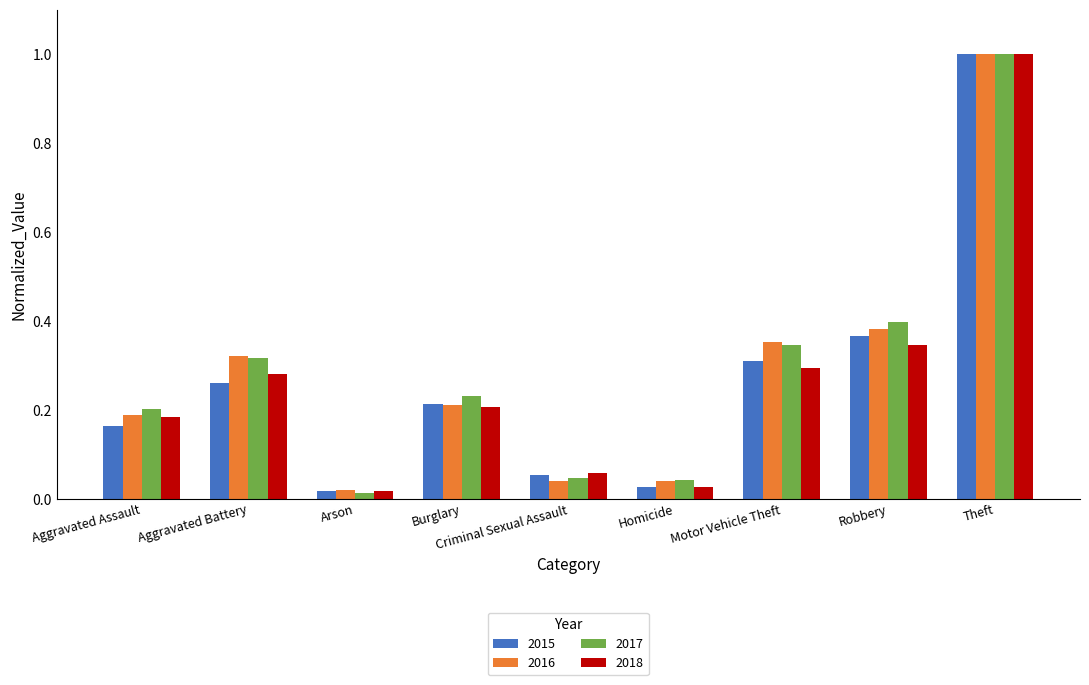

Is it true that 2016 equals 0.3 at Aggravated Battery?

True